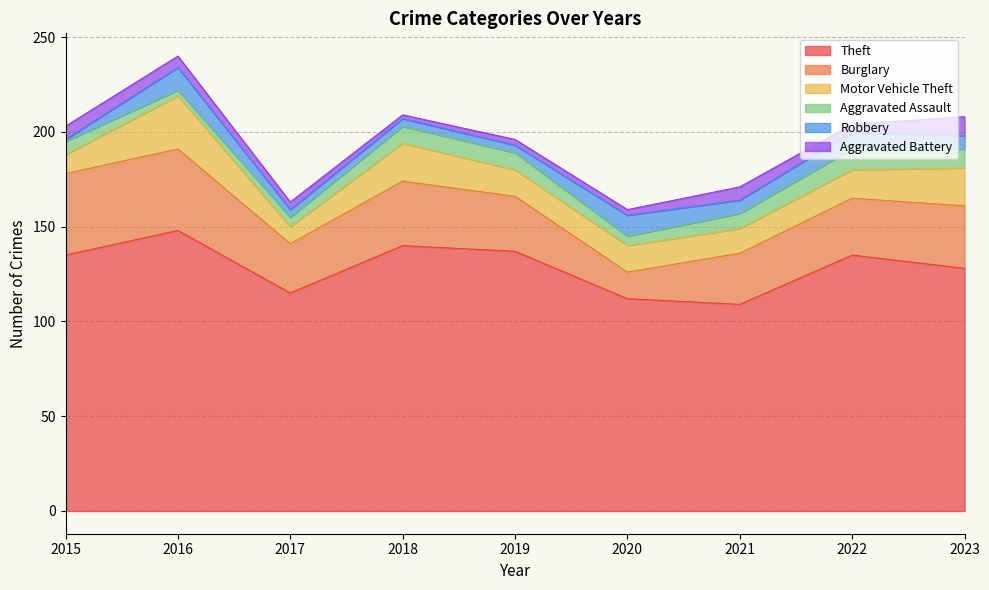

Read the Motor Vehicle Theft value at 2016.

28